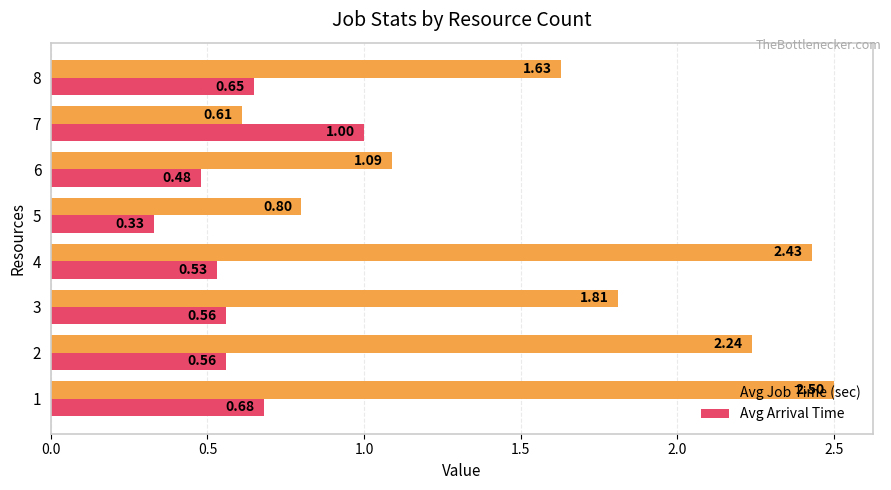

What is the sum of all Avg Arrival Time values?

4.8